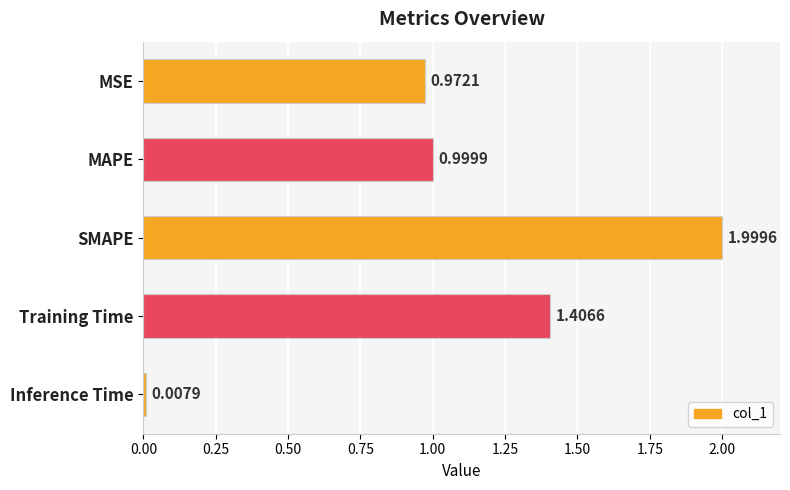

Does the chart contain any negative values?

No